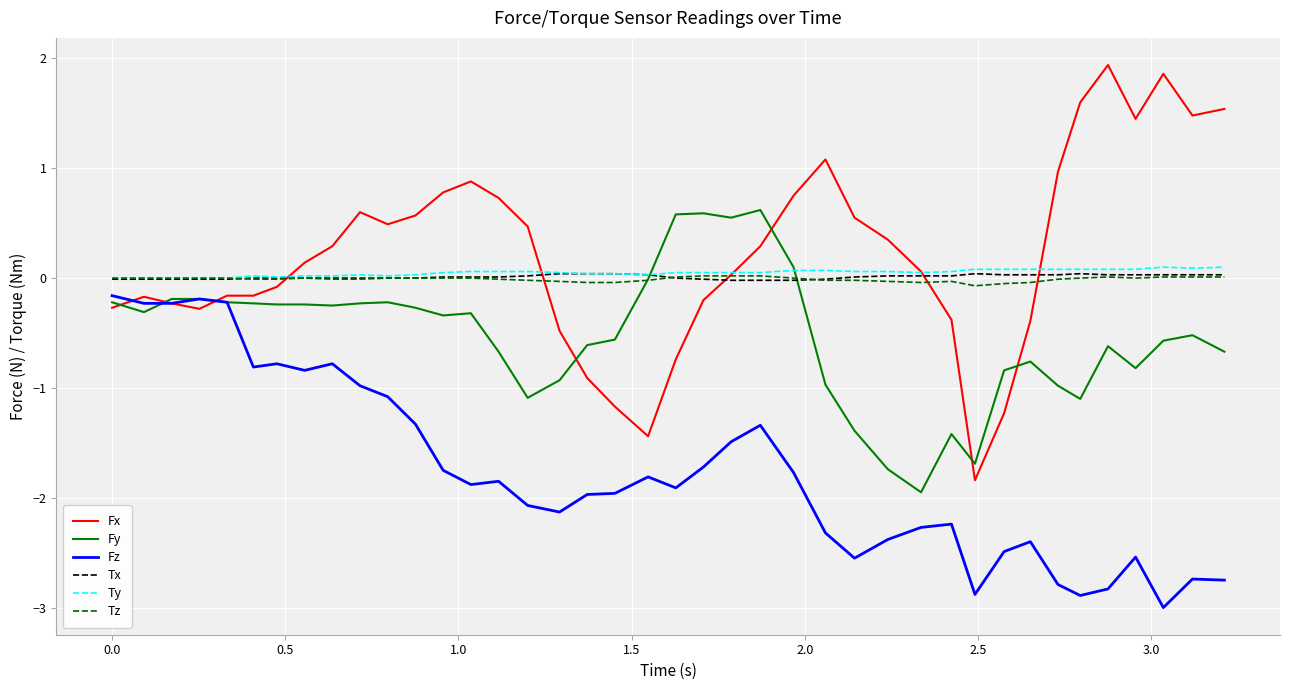

Which series has the widest spread of values?

Fx